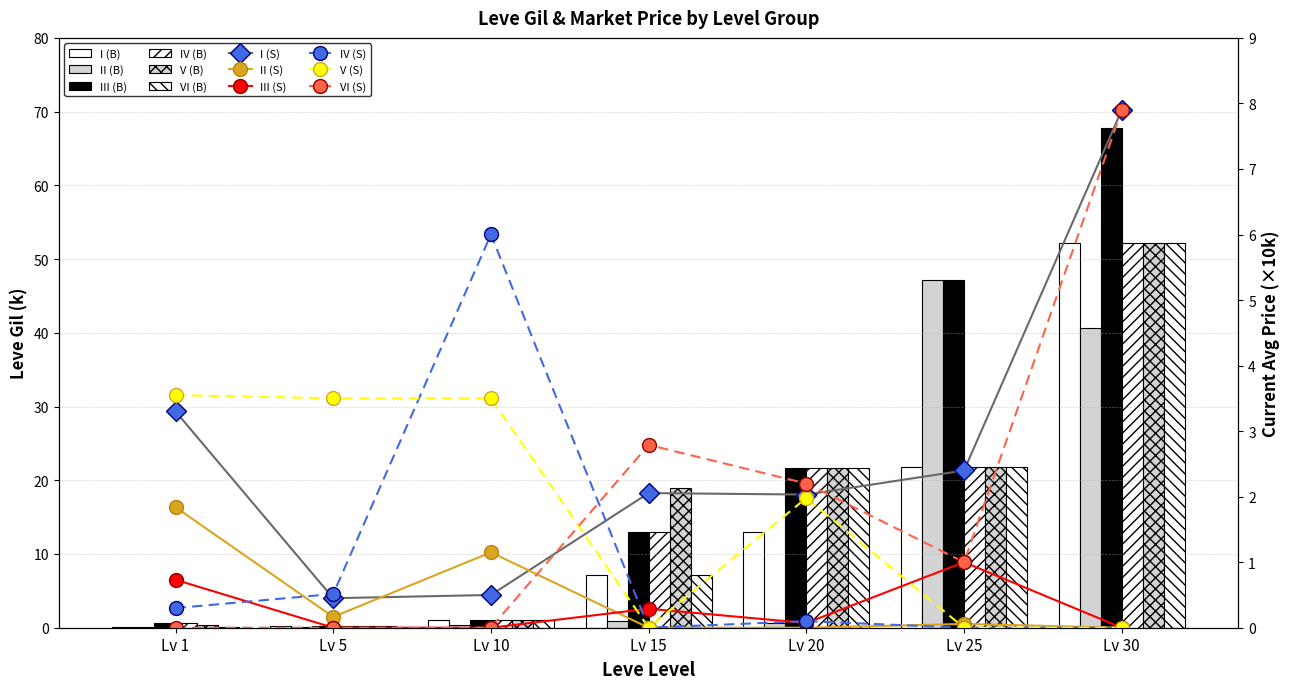

At which label is LevePriceHQ (B) closest to 3?

Lv 15